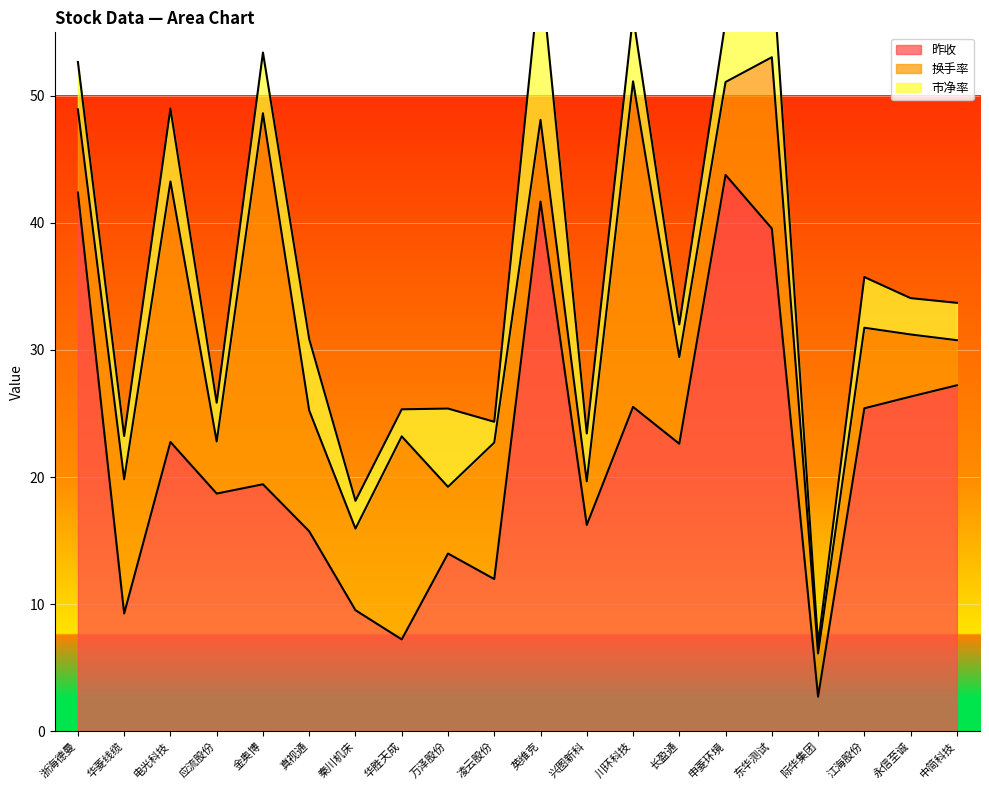

Reading left to right, transcribe all the data shown in this chart.

昨收: 42.4	9.3	22.8	18.7	19.4	15.7	9.5	7.2	14.0	12.0	41.7	16.2	25.5	22.6	43.8	39.6	2.7	25.4	26.3	27.2
换手率: 6.5	10.6	20.5	4.1	29.2	9.5	6.4	16.0	5.2	10.7	6.4	3.4	25.6	6.8	7.3	13.5	3.4	6.3	4.9	3.5
市净率: 3.7	3.4	5.7	3.0	4.8	5.6	2.2	2.1	6.2	1.6	11.9	3.8	5.2	2.6	4.8	7.9	0.7	4.0	2.9	2.9